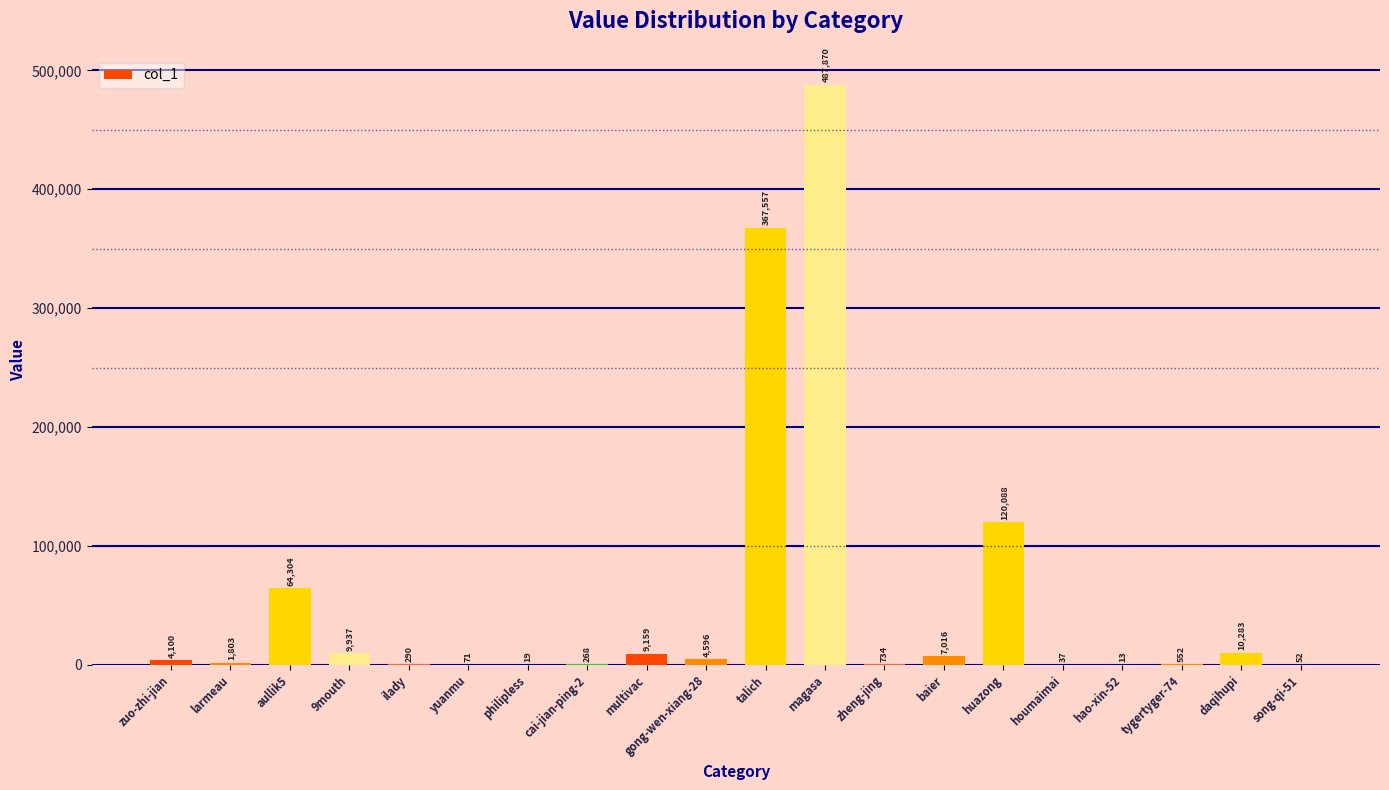

Where is the data nearest to the value 243941?

talich